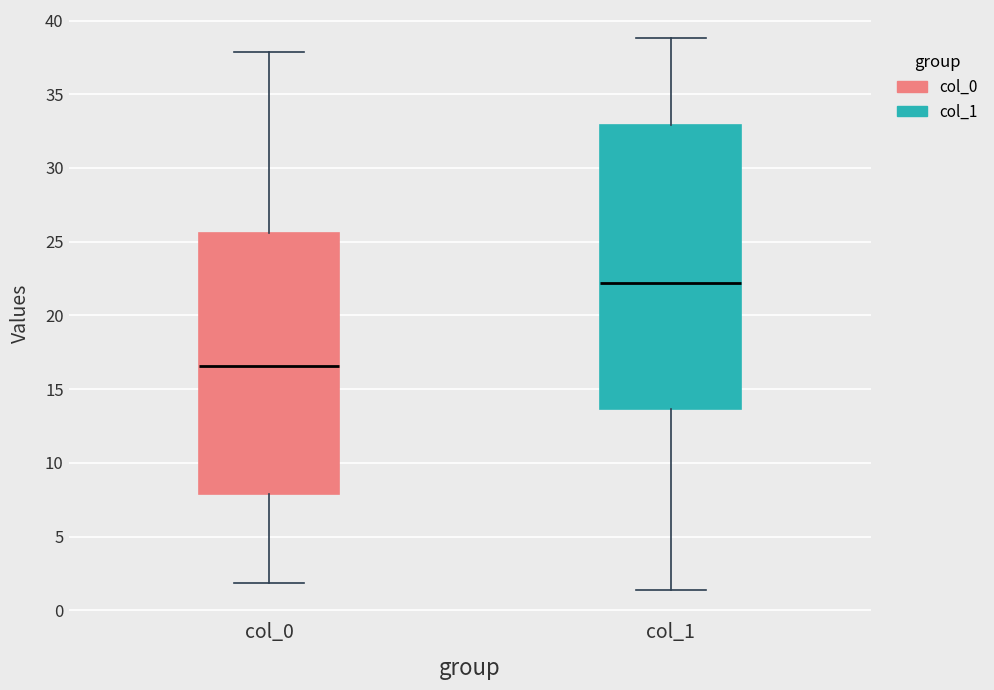

Which box's median line is the highest?

col_1